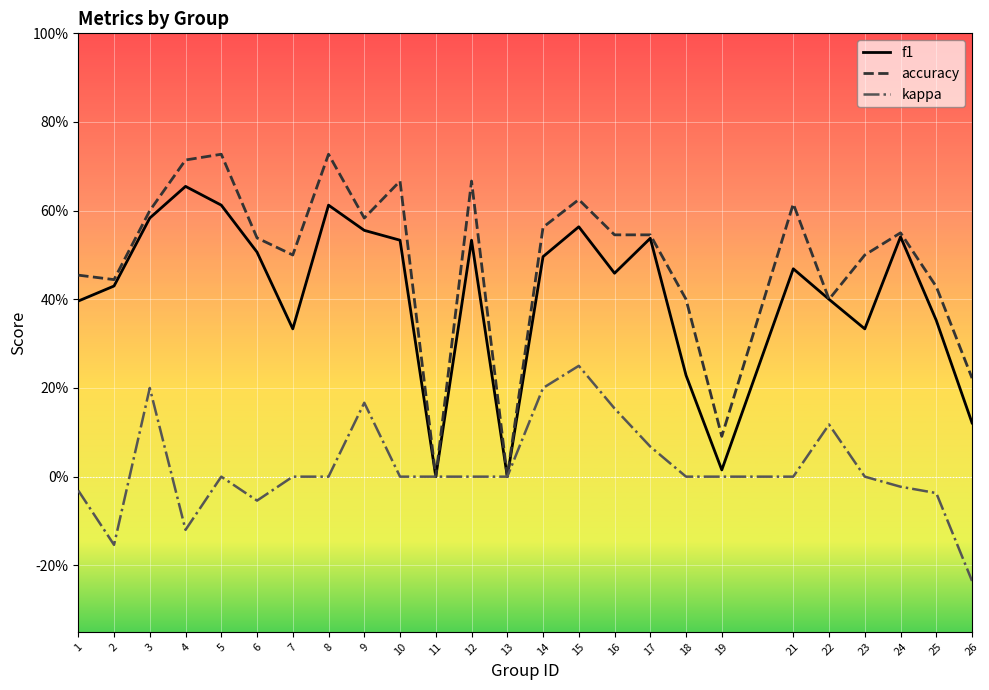

What are all the series names shown in the legend?

f1, accuracy, kappa